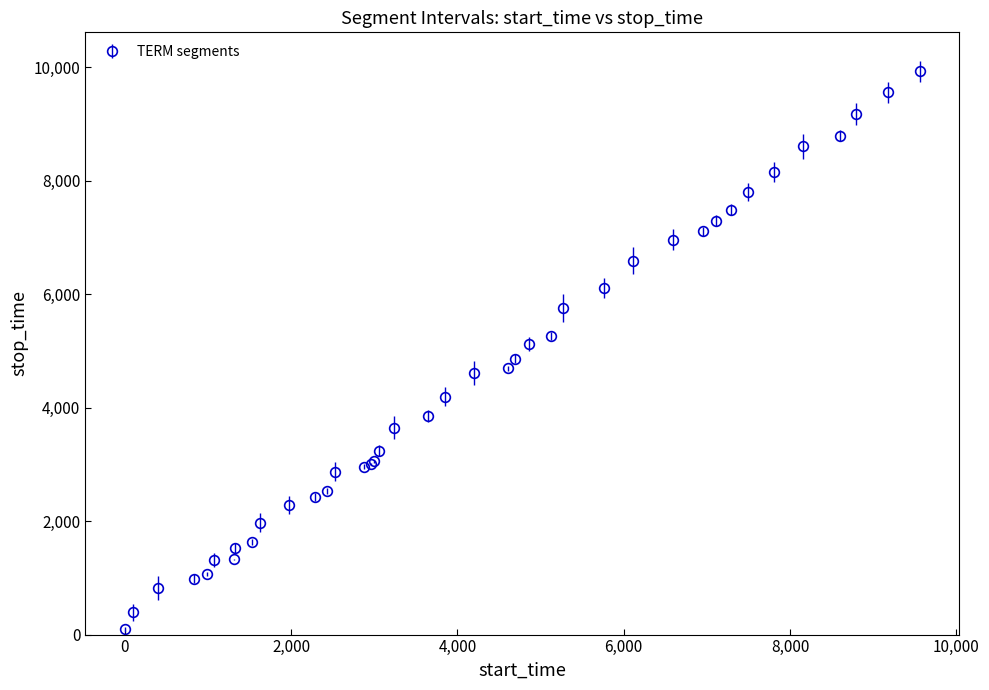

What is the greatest value displayed?

9927